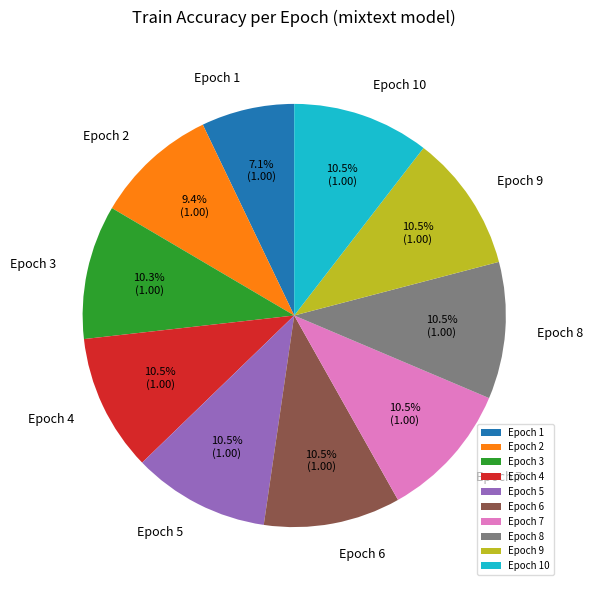

What is the smallest slice in the pie chart?

Epoch 1